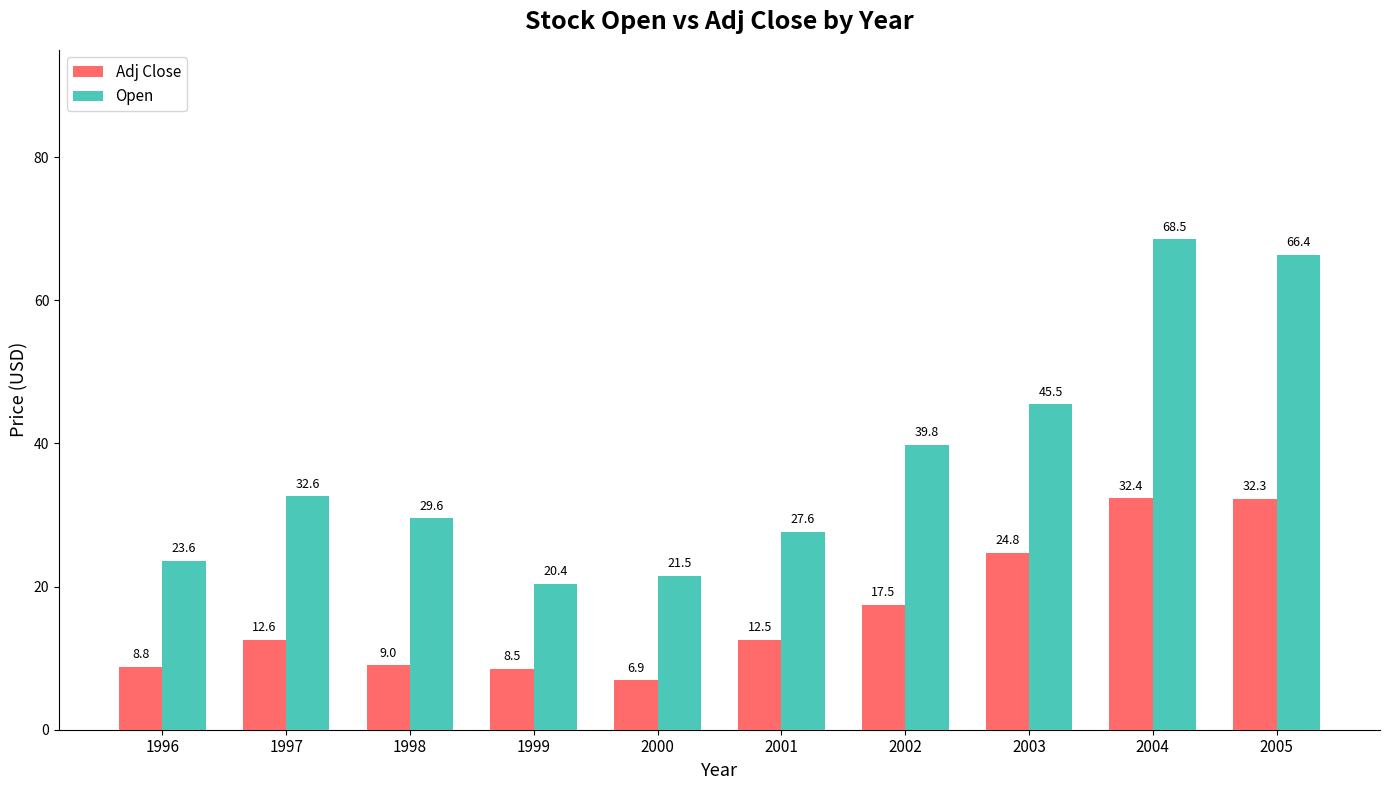

What is the sum of the Adj Close values at 2002 and 2005?

49.8